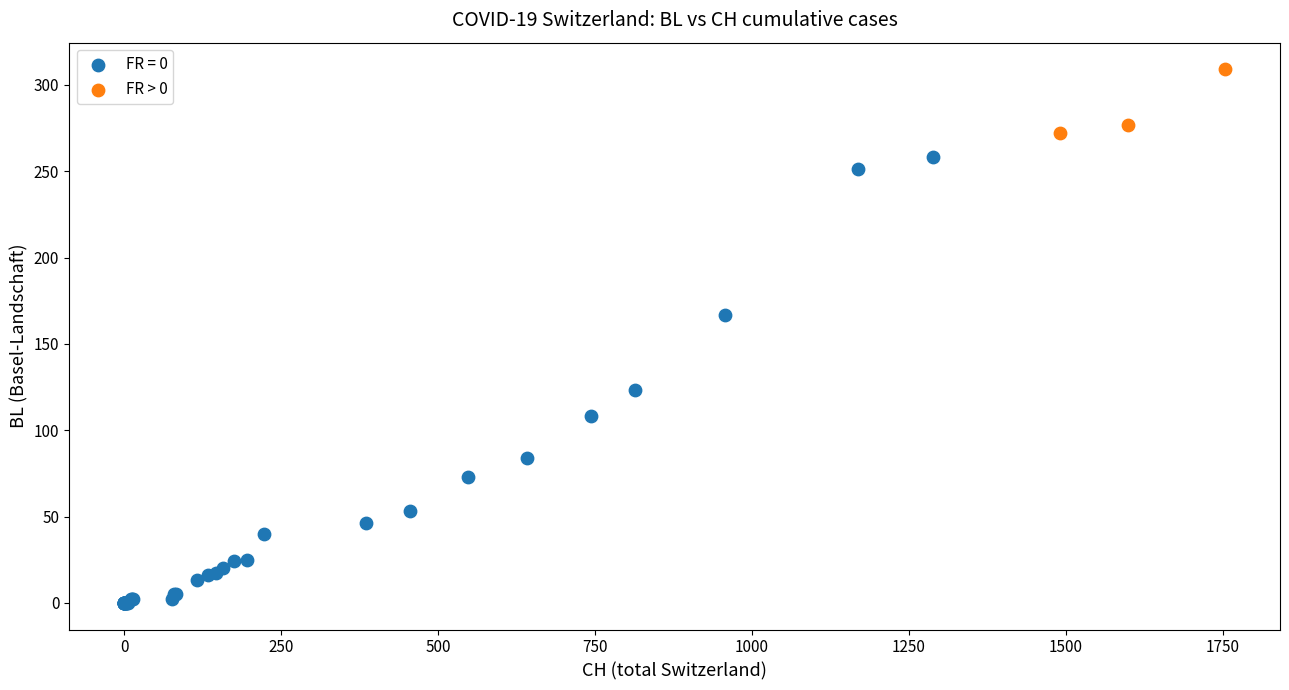

Which series has the largest Y range (max minus min)?

FR = 0